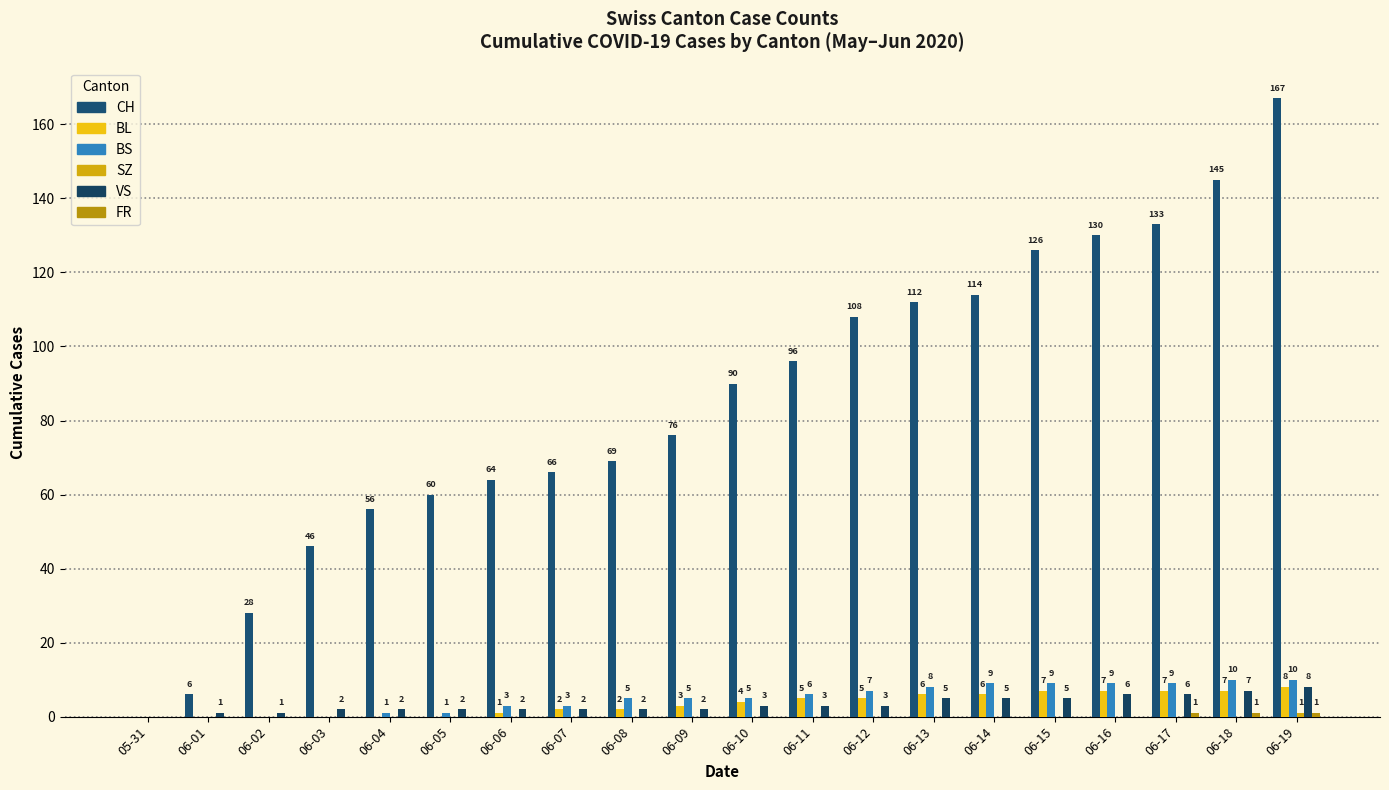

What is the spread (max minus min) of values at 06-17?

133